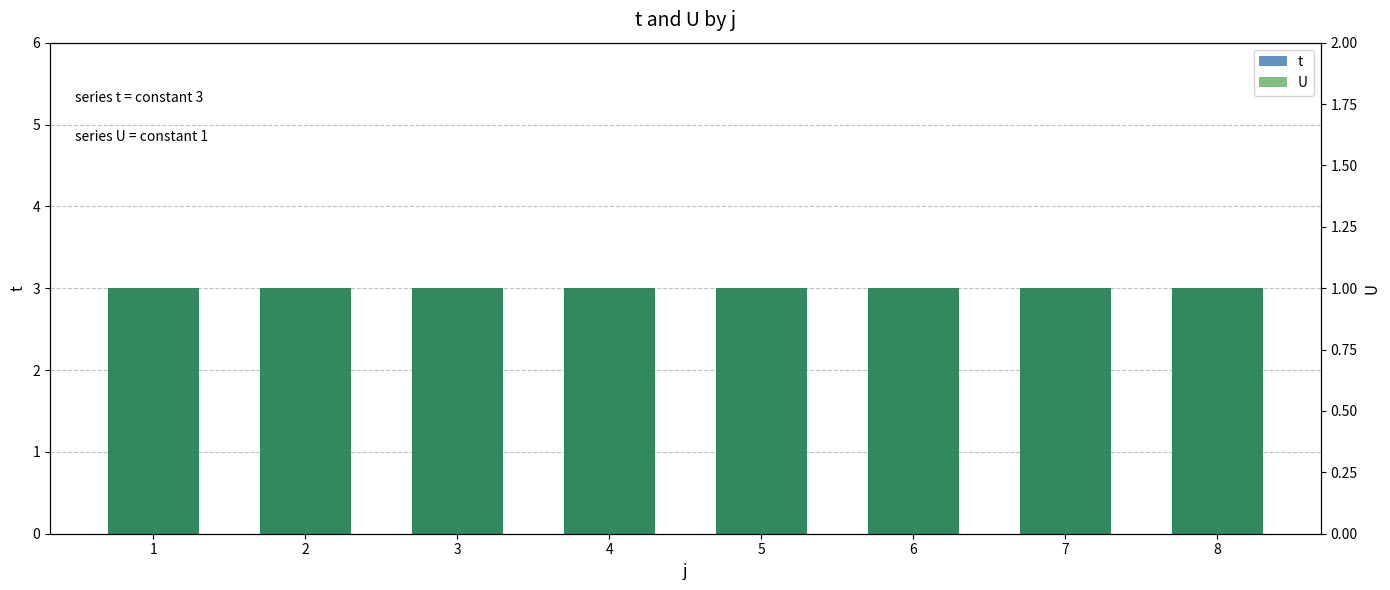

Which category has the highest value across all series?

1